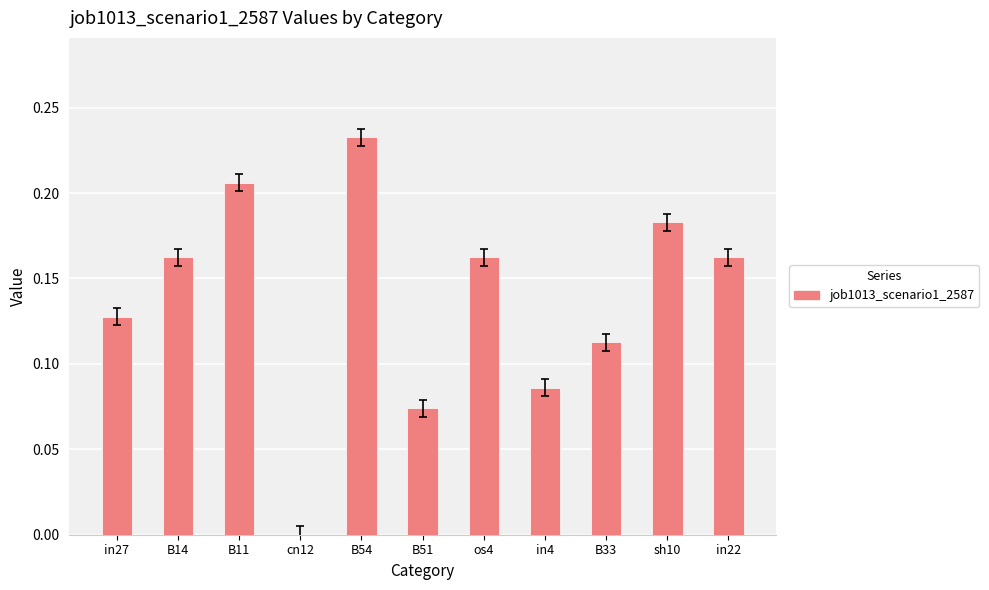

What is the change in value from cn12 to in22?

+0.2